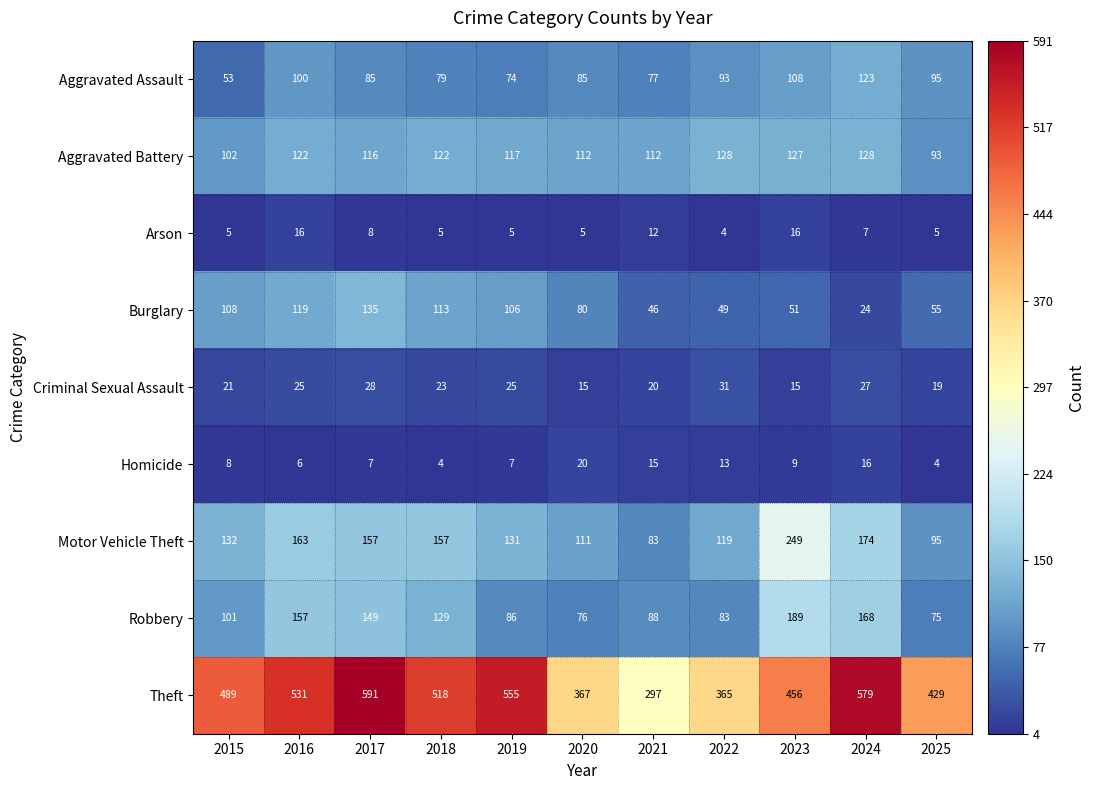

What is the difference between the highest and lowest values at 2025?

425